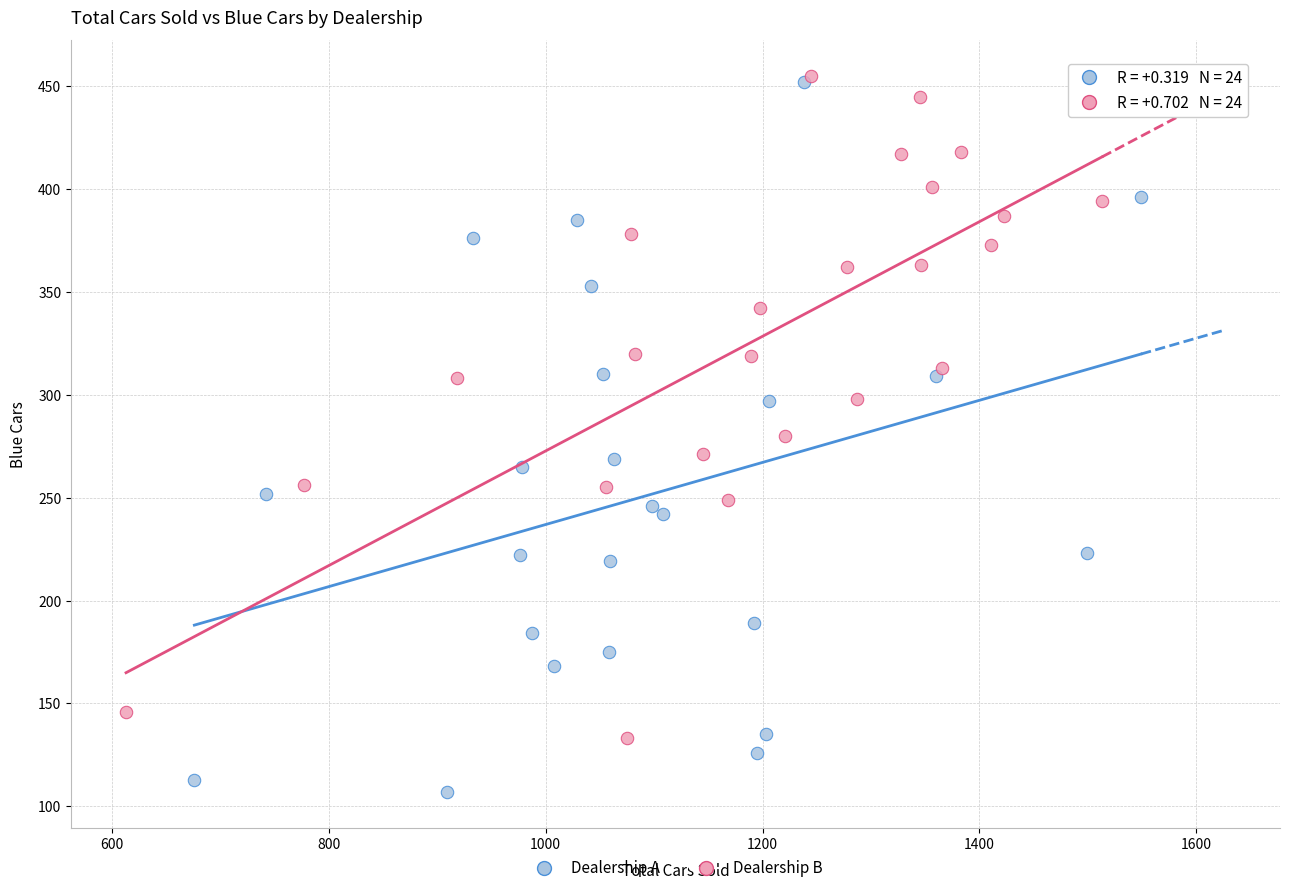

Which series reaches the minimum Y coordinate?

Dealership A